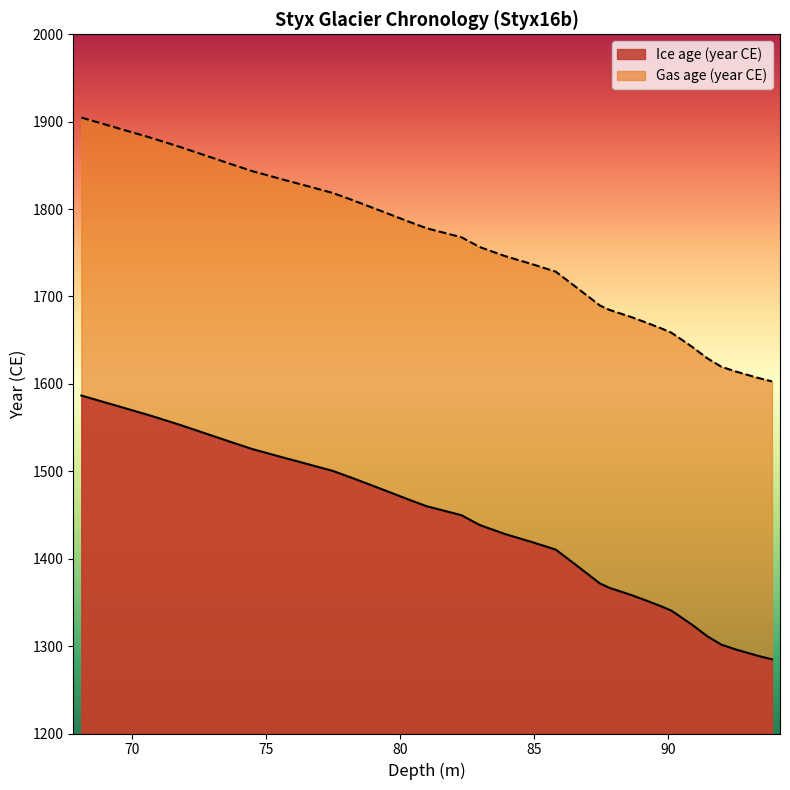

What is the maximum value for Gas age (year CE)?

1904.7